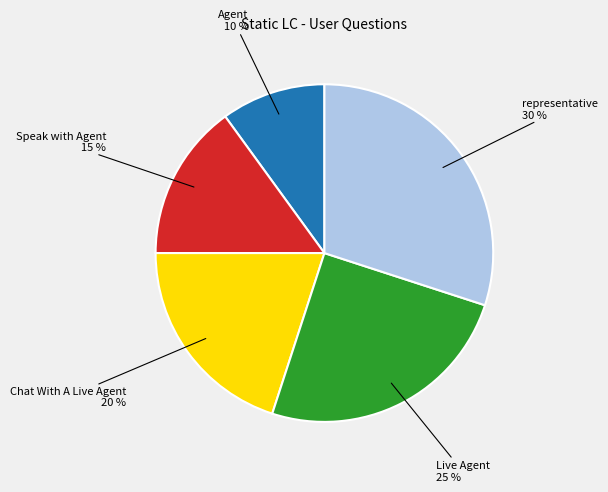

Which category has the biggest portion of the pie?

representative